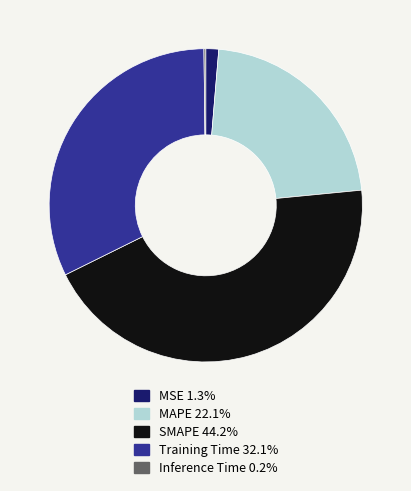

Approximately how many times larger is the value at MSE compared to MAPE?

0.1